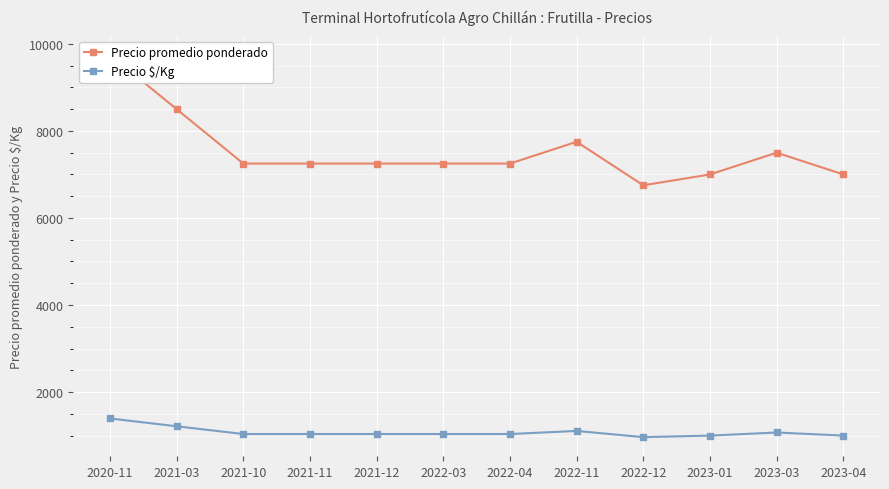

Rank the series by their maximum value, from lowest to highest.

Precio $/Kg, Precio promedio ponderado